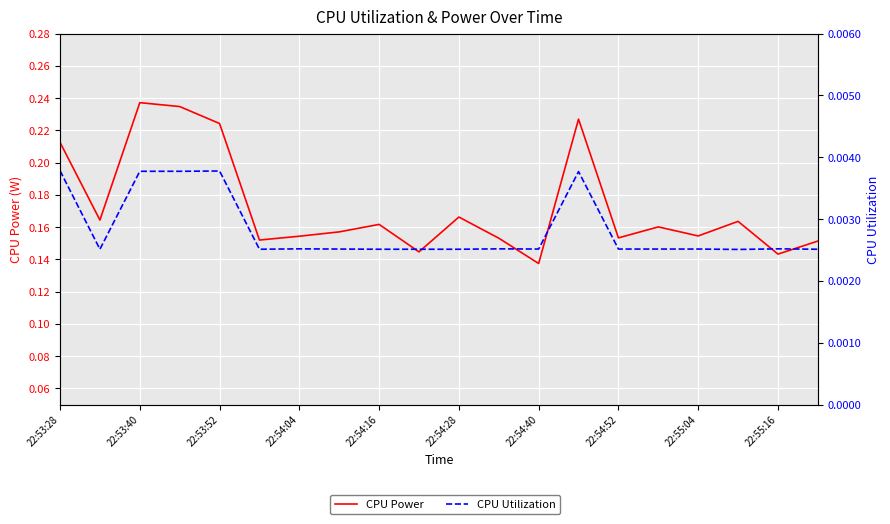

True or false: CPU Power has a value of 0.2 at 17.

True